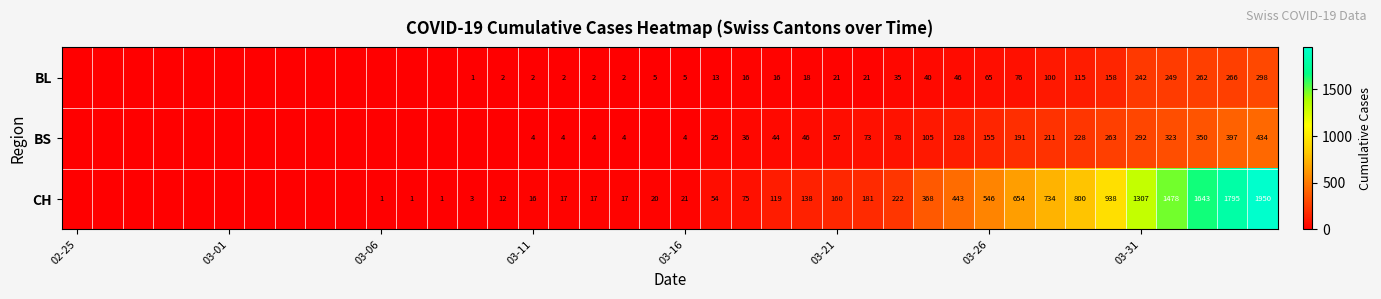

At which category does the chart reach its minimum across all series?

02-25